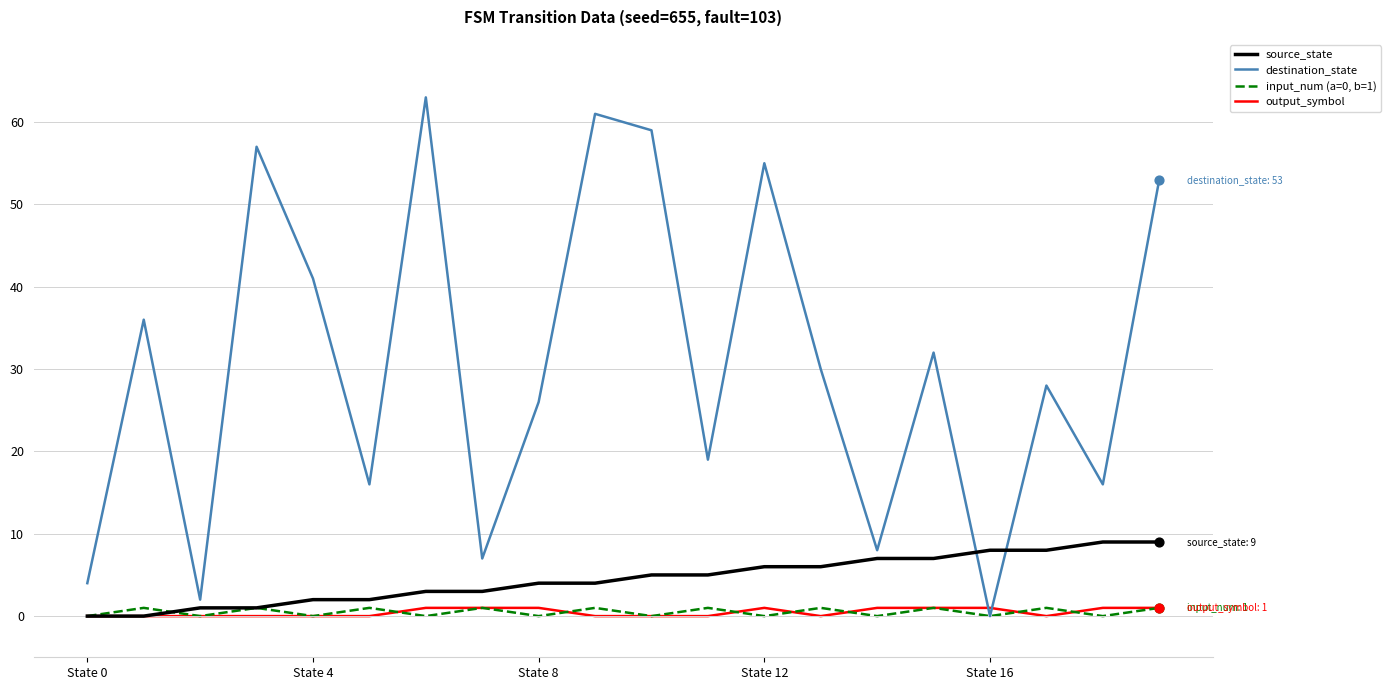

Which series has the largest total across all categories?

destination_state